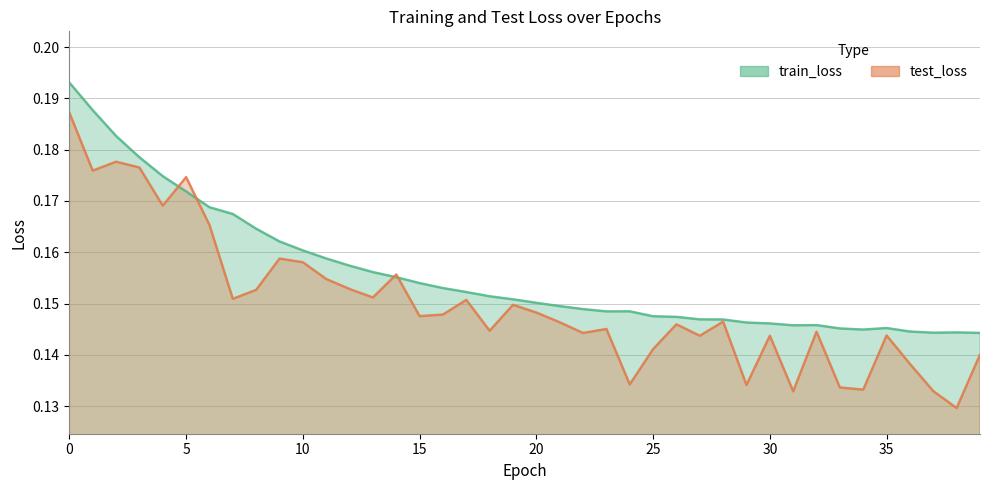

What is the average value of the test_loss series?

0.2